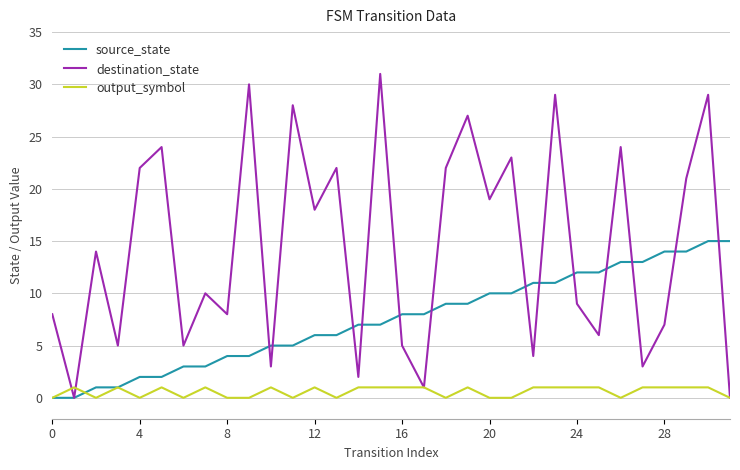

Which series has the largest range (max minus min)?

destination_state